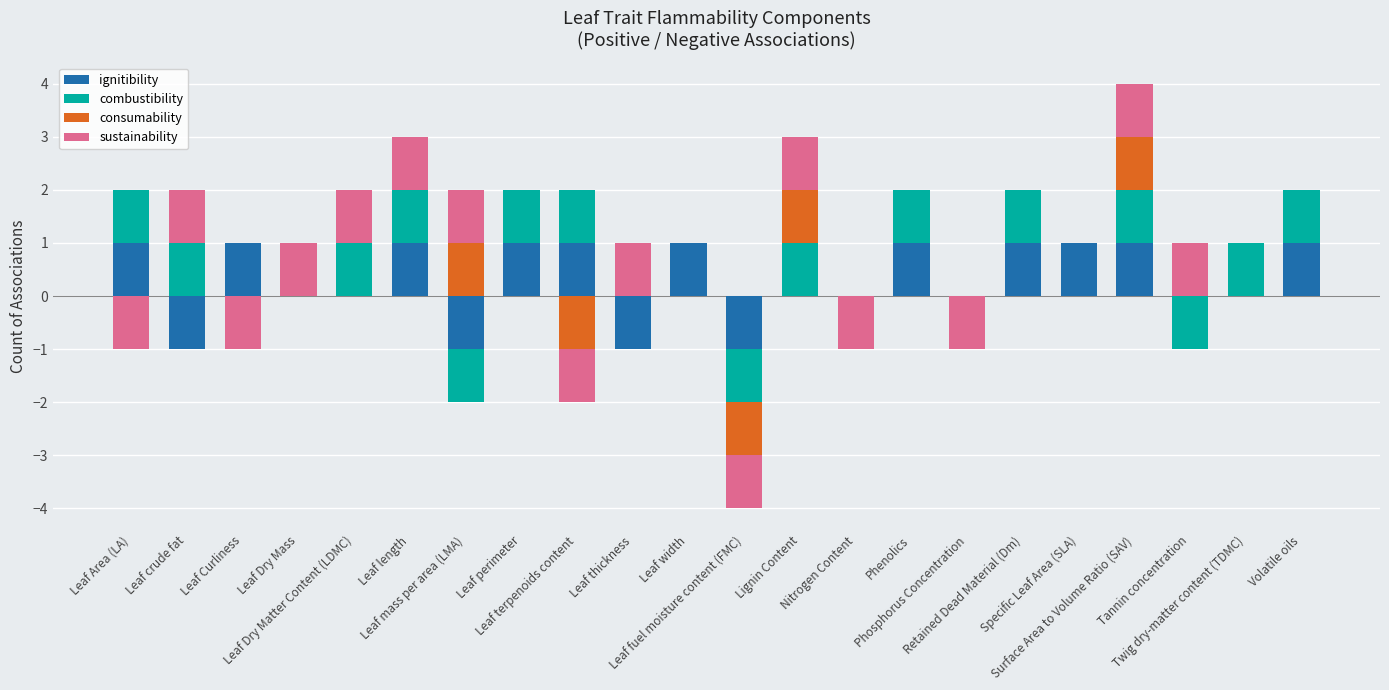

Rank the series at Twig dry-matter content (TDMC) from lowest to highest value.

ignitibility, consumability, sustainability, combustibility